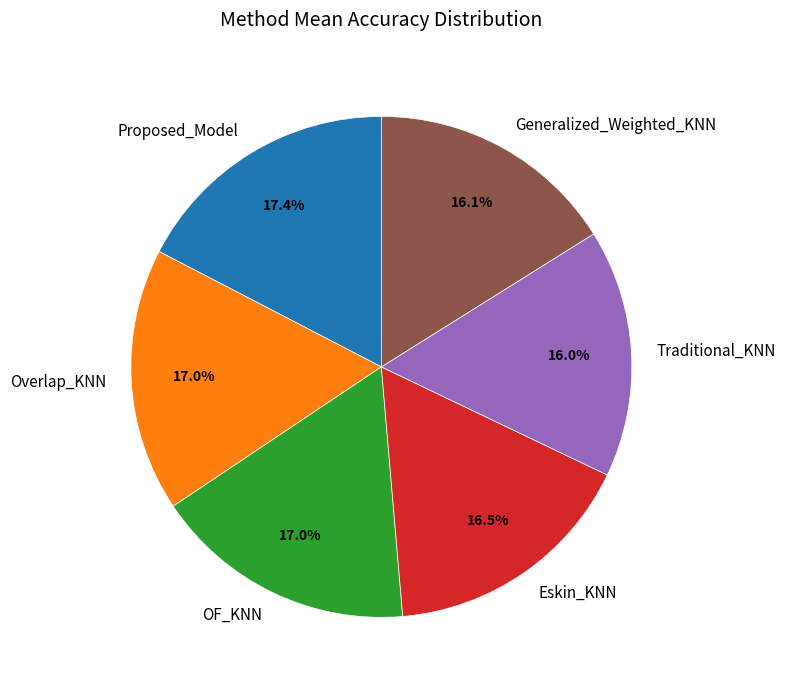

Between Overlap_KNN and Generalized_Weighted_KNN, which is larger?

Overlap_KNN